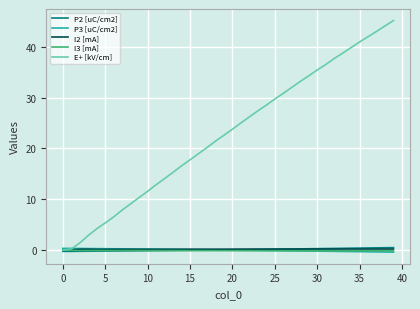

Which series has the largest total across all categories?

E+ [kV/cm]